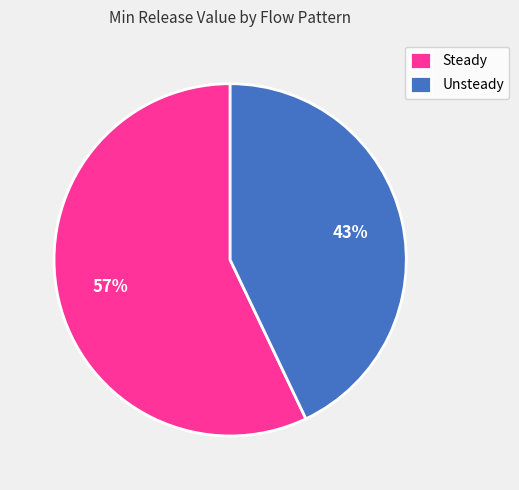

What percentage is the Steady slice, to the nearest percent?

57%